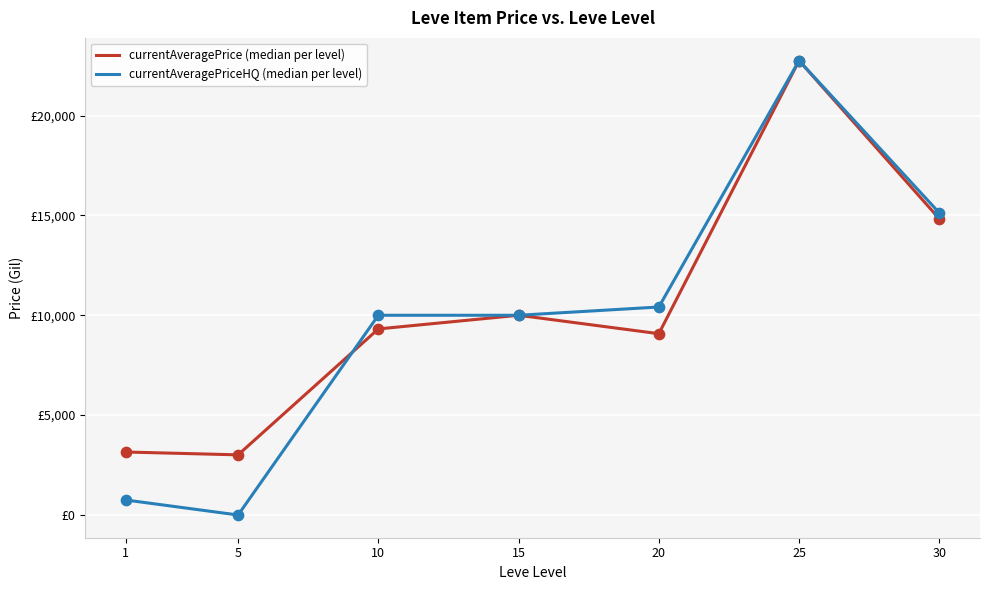

What are all the series names shown in the legend?

currentAveragePrice (median per level), currentAveragePriceHQ (median per level)